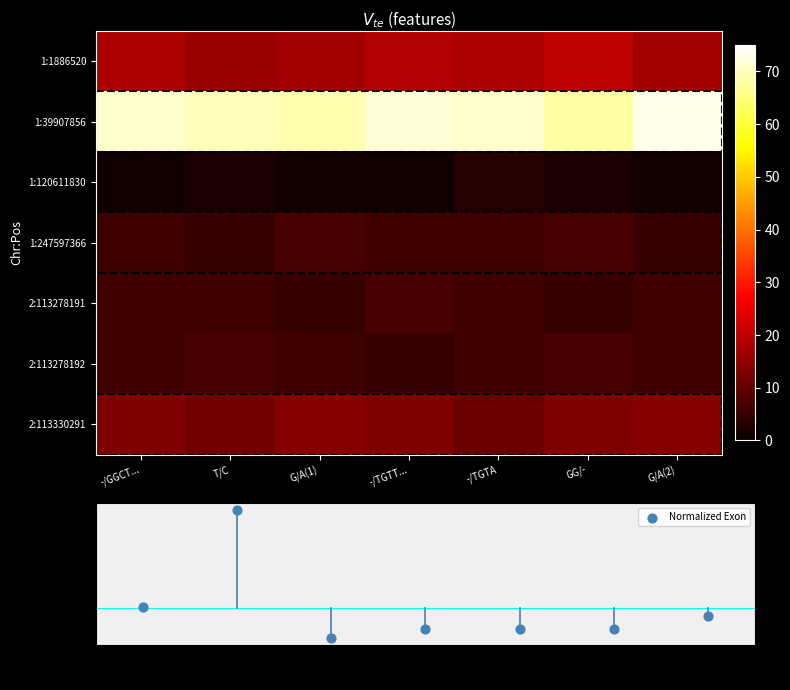

Which has a higher value, -/TGTT... or -/TGTA?

-/TGTT...